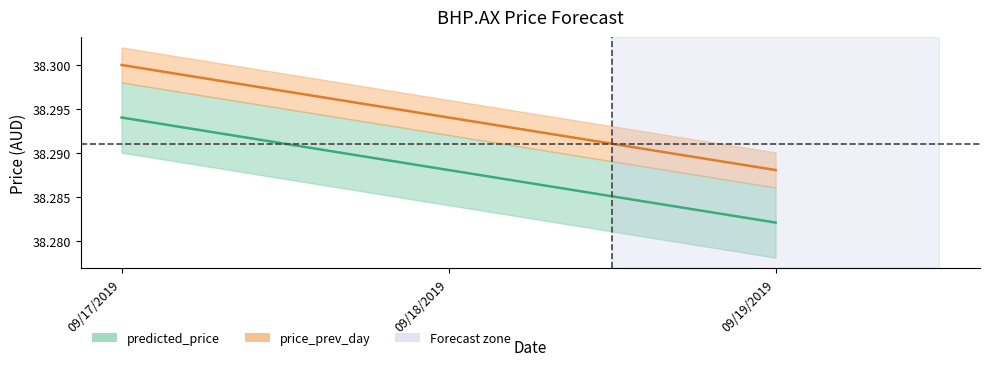

Reading left to right, what are all the values shown in this chart?

predicted_price: 38.3	38.3	38.3
price_prev_day: 38.3	38.3	38.3